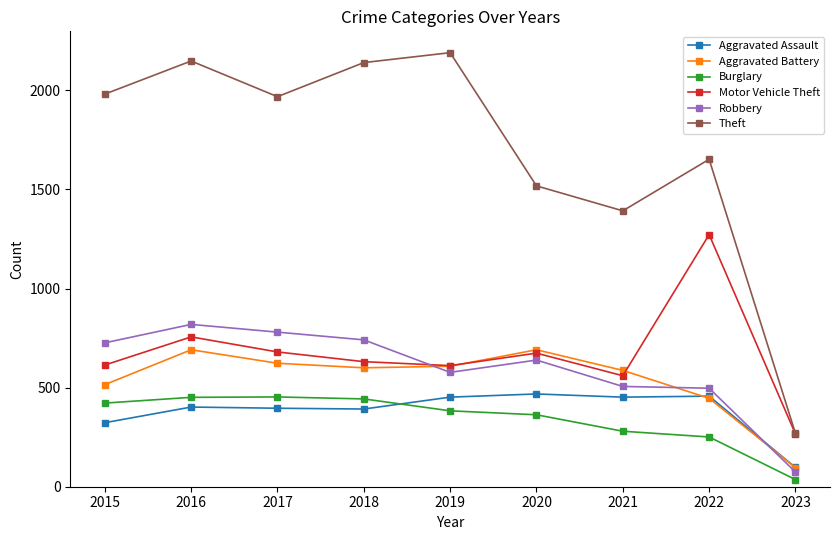

Is the value of Motor Vehicle Theft at 2023 greater than the value of Theft at 2017?

No